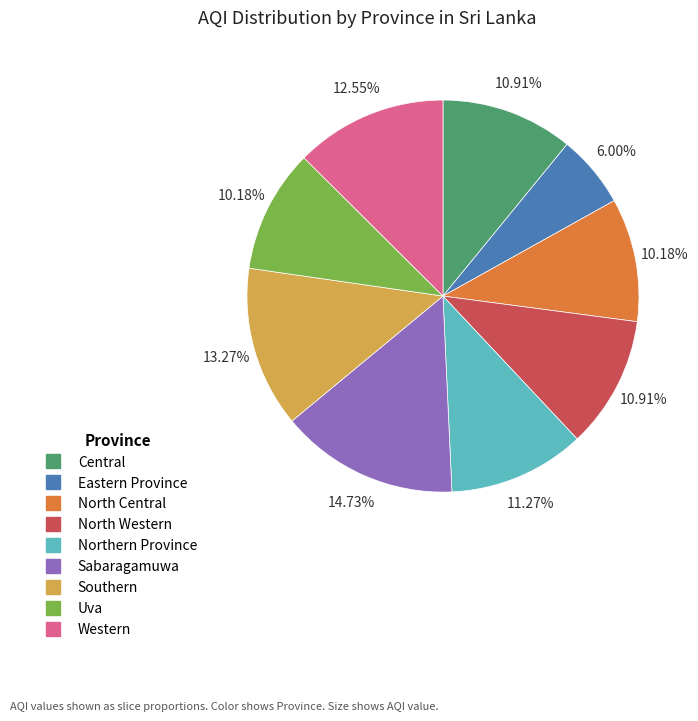

To the nearest percent, what portion does Central represent?

11%